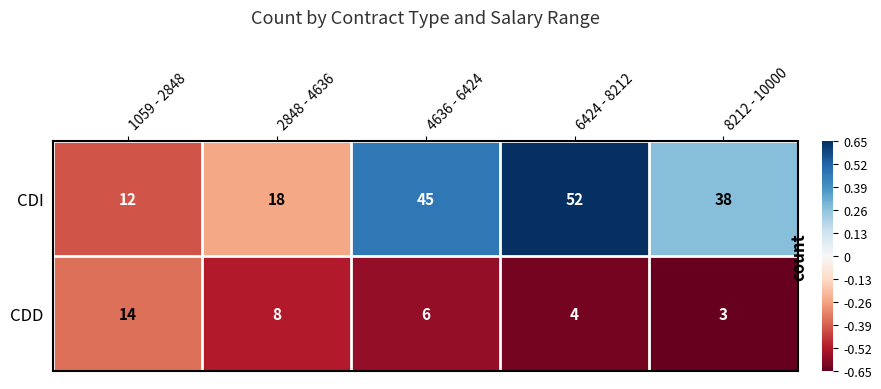

The CDD series shows 2 at 6424 - 8212. True or false?

False